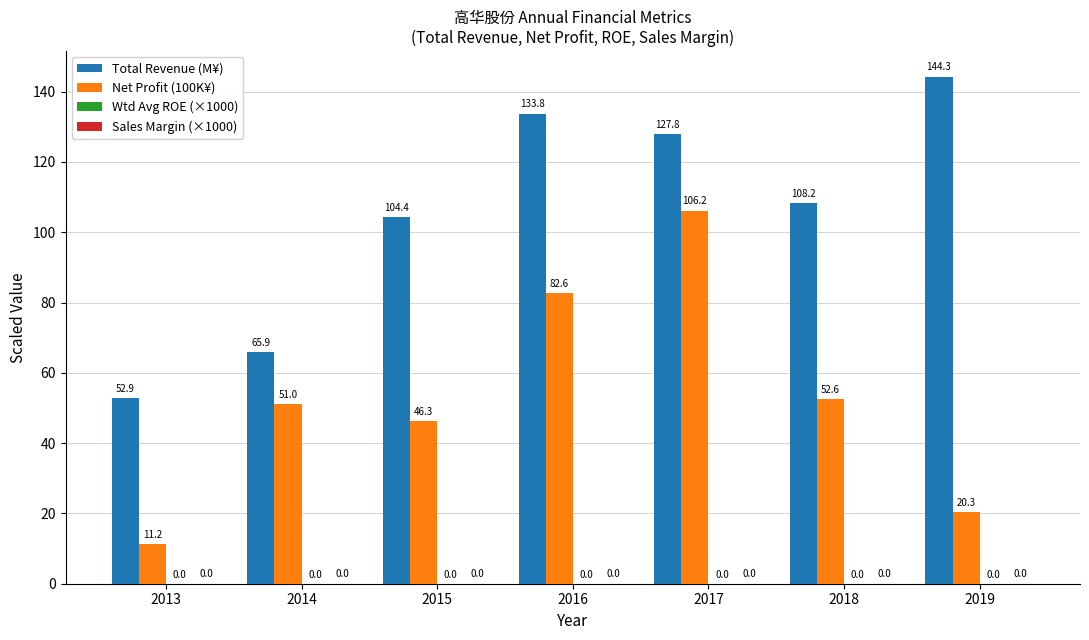

What is the highest value of the Net Profit (100K¥) series?

106.2